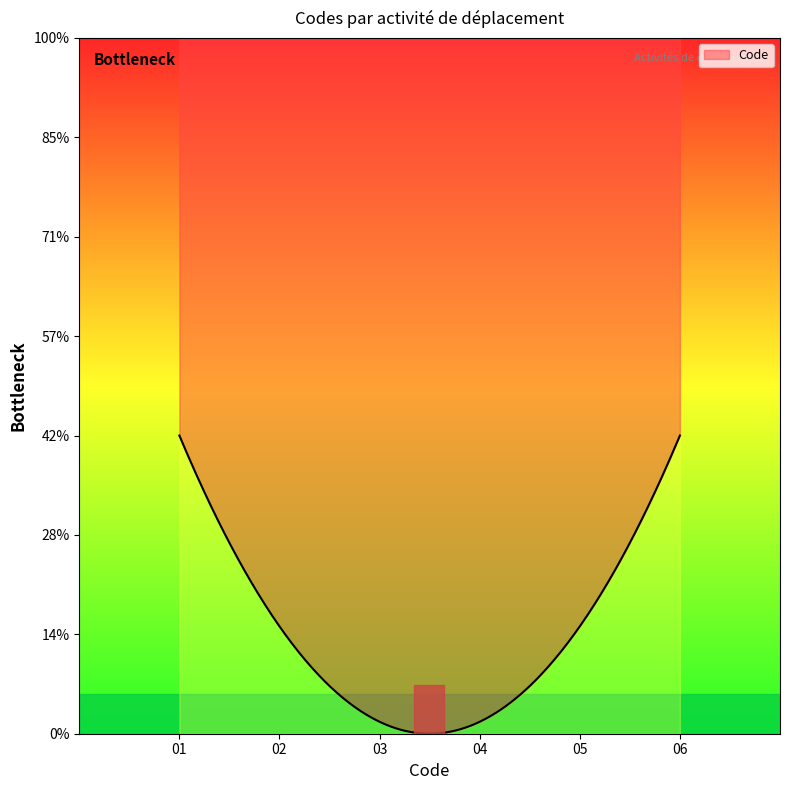

Reading right to left, list all the values displayed in this chart.

6	5	4	3	2	1